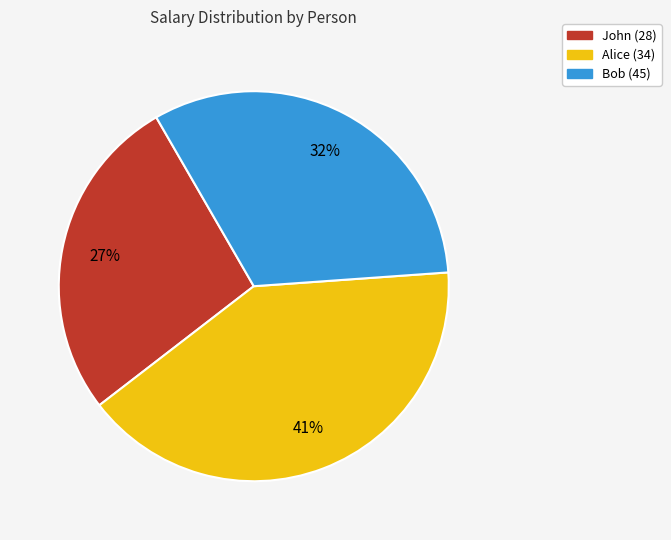

Is it true that Alice (34) is 50% of the pie?

False